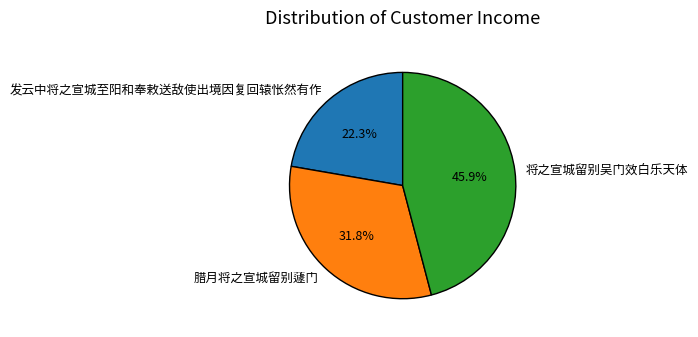

Is 将之宣城留别吴门效白乐天体 the majority of the pie?

No